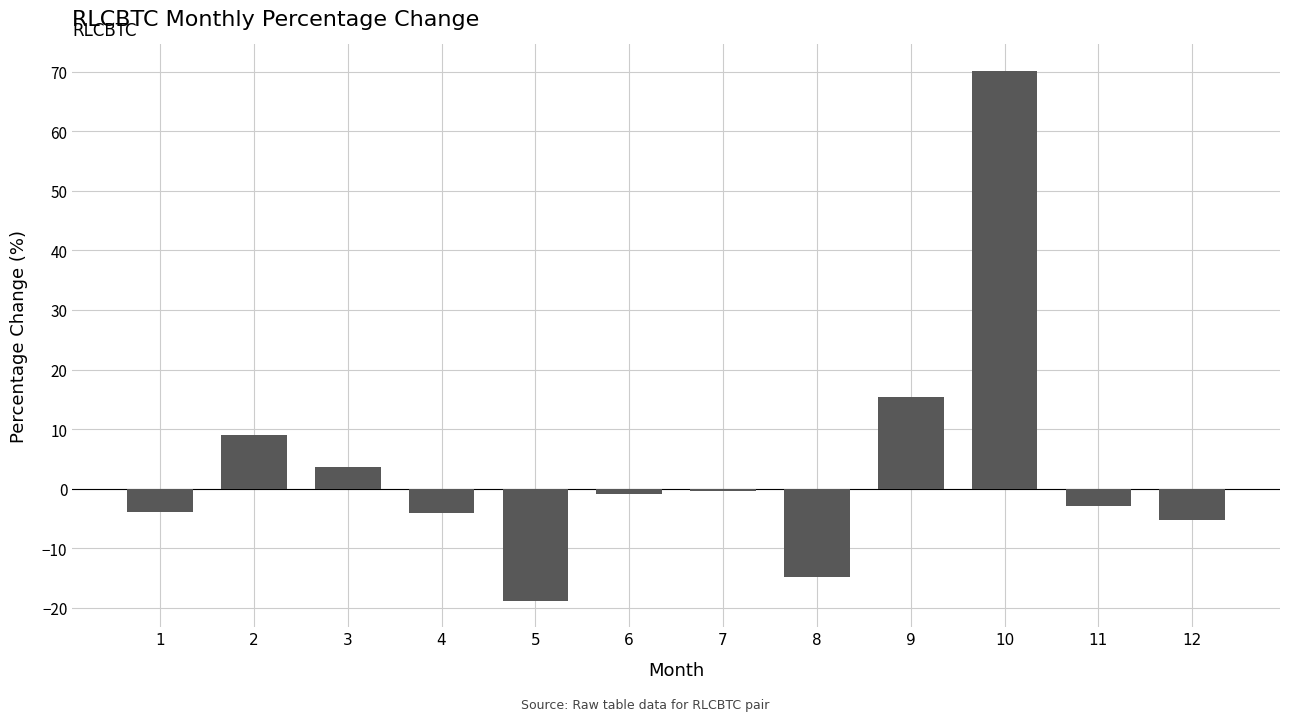

The chart shows a value of 5.4 at 2. True or false?

False